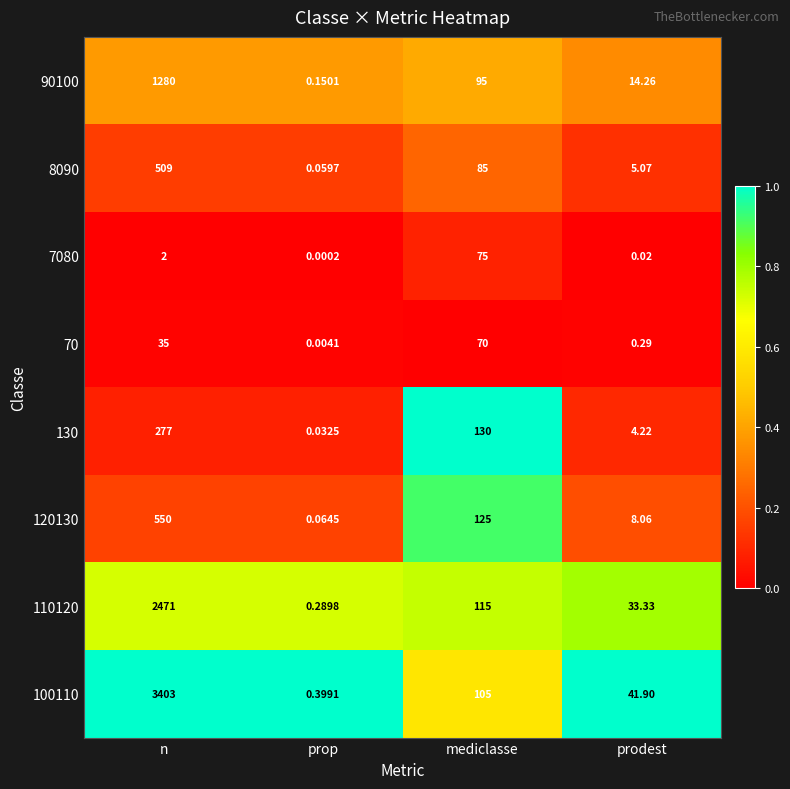

Rank the categories by 70 value from lowest to highest.

prop, prodest, n, mediclasse